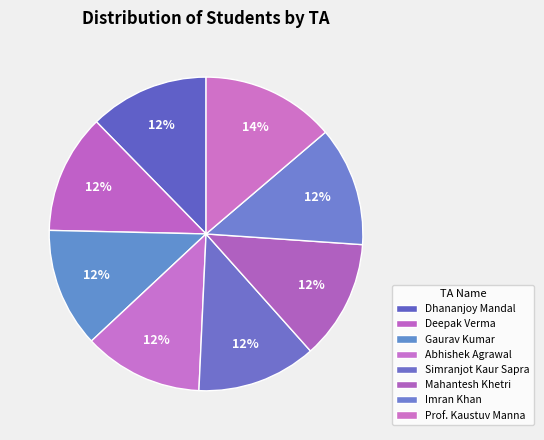

How many segments does this pie chart have?

8